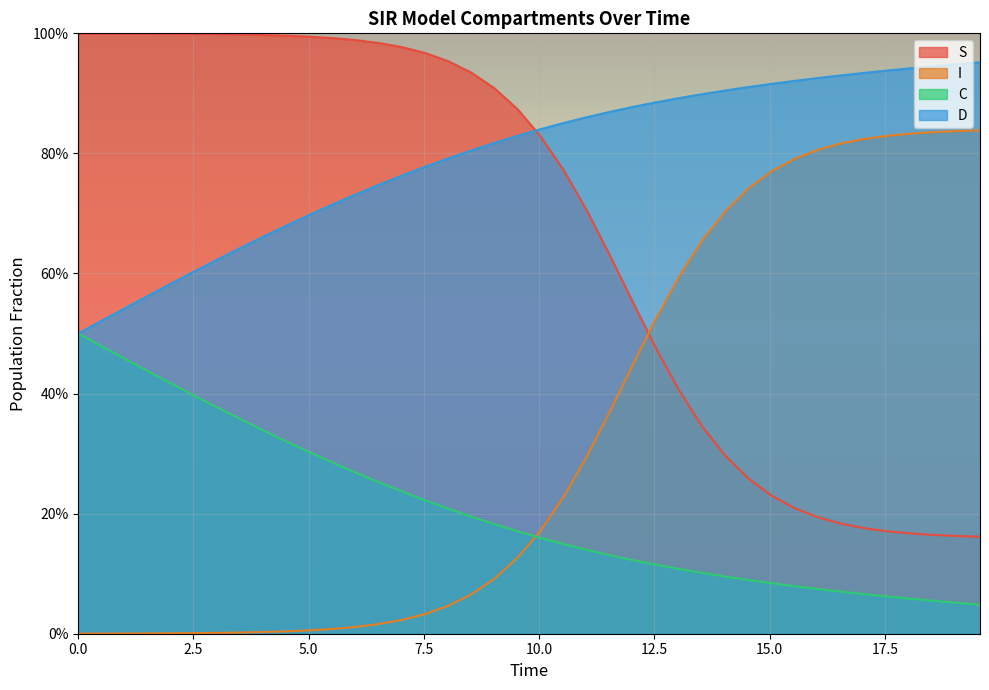

What are all the series names shown in the legend?

S, I, C, D